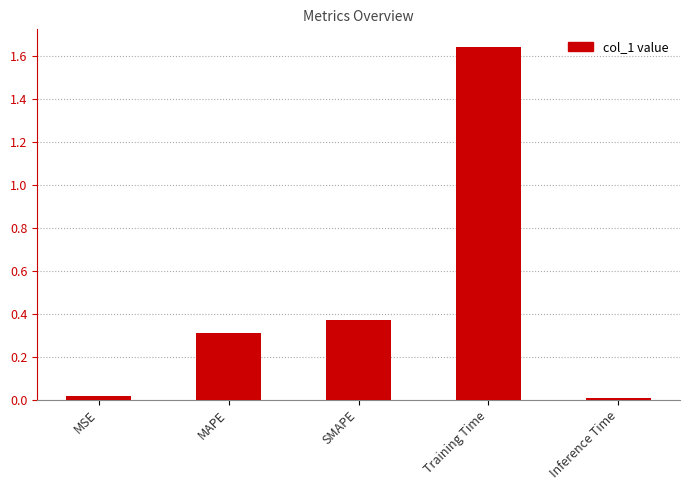

Are the bars horizontal?

No